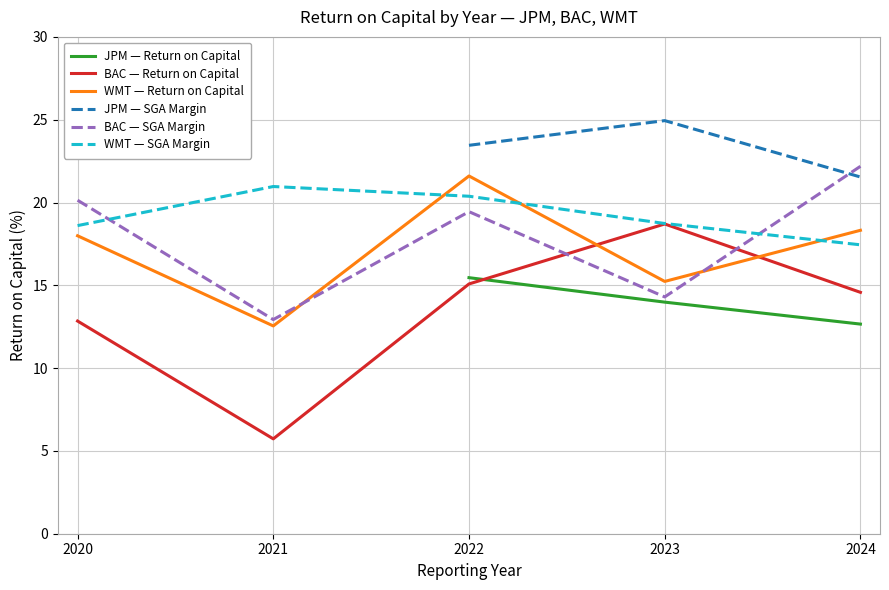

Does the chart display data point markers on the line(s)?

No